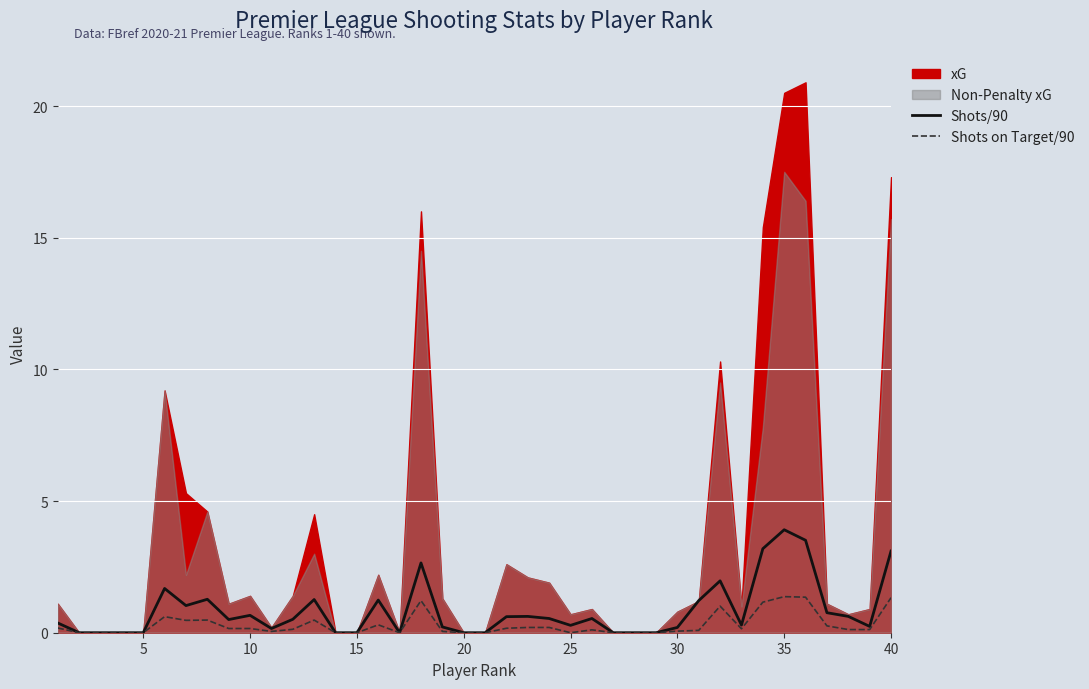

Does the chart display data point markers on the line(s)?

No